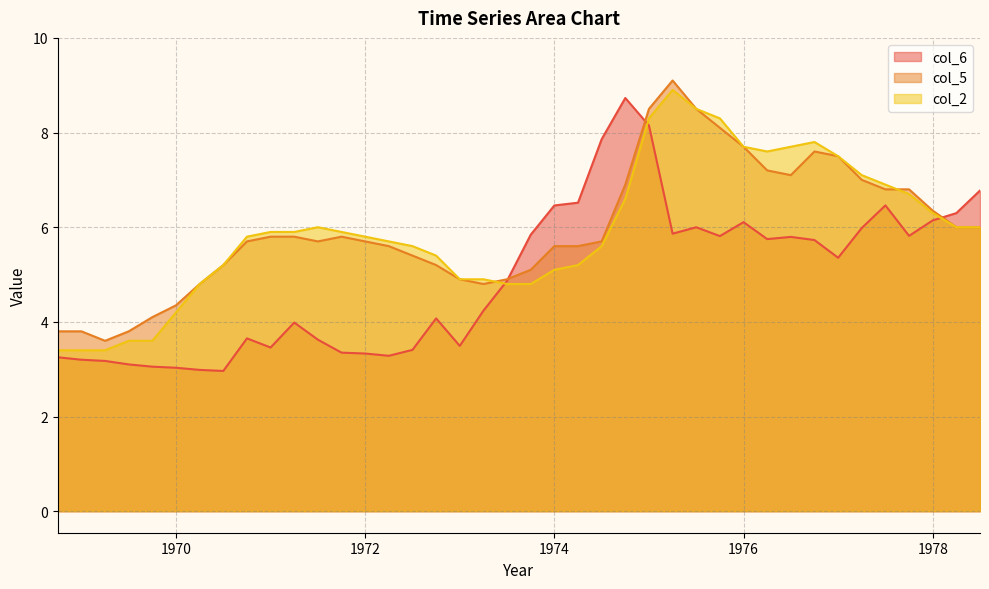

At which category is the sum across all series the highest?

1975.0